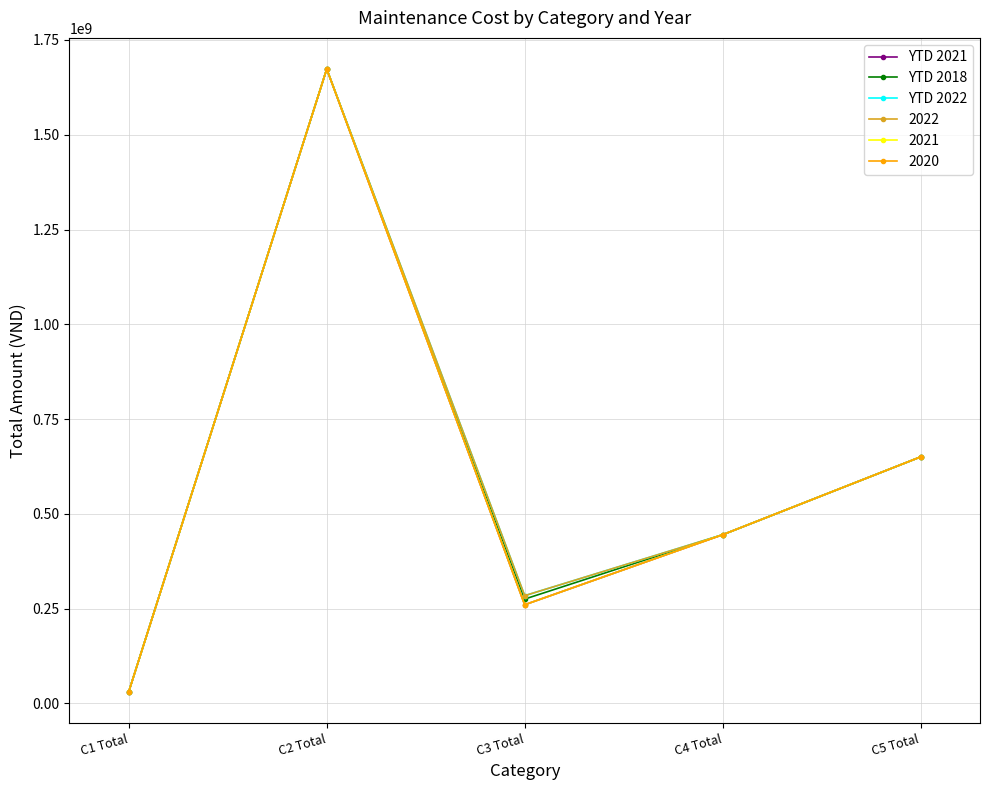

At how many categories does at least one series exceed 1234086067?

1